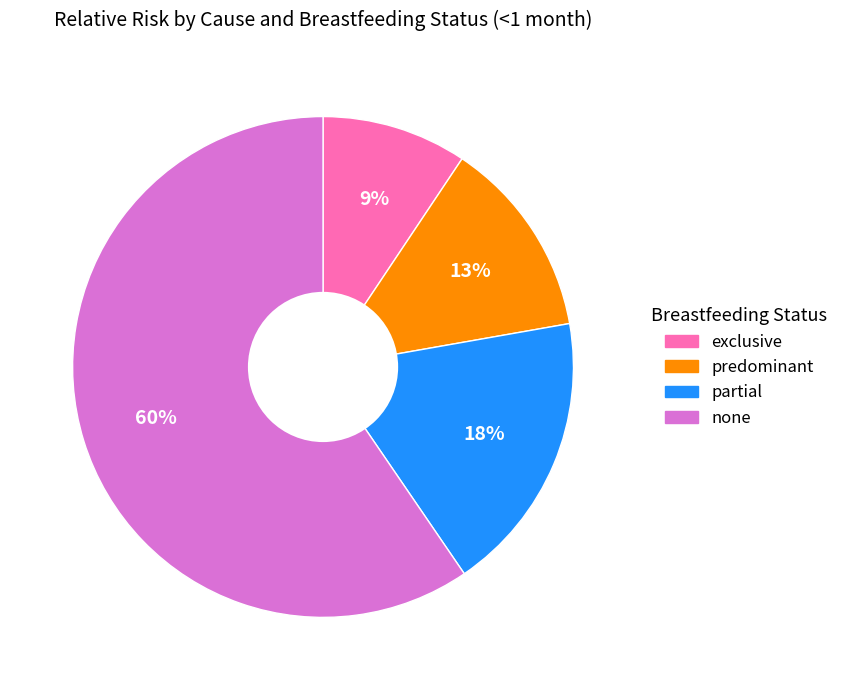

Is there any slice that represents more than half of the pie?

Yes